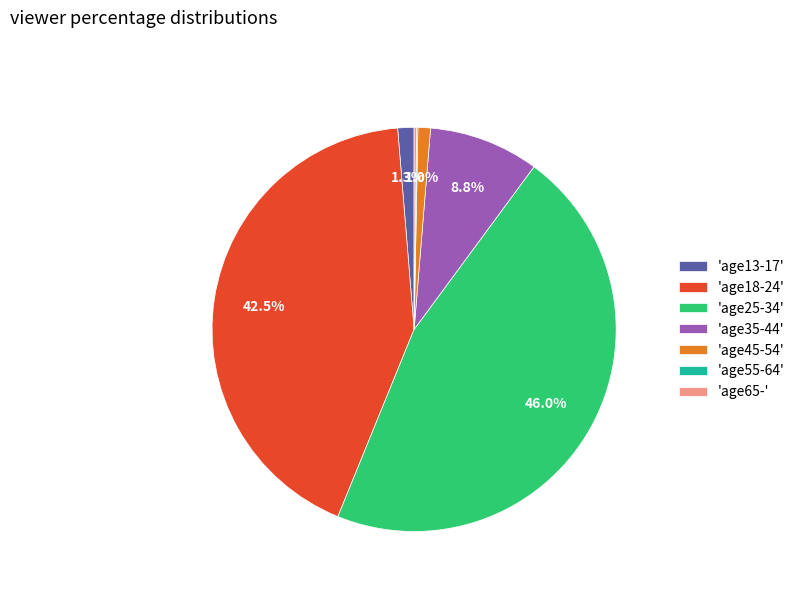

Between 'age13-17' and 'age35-44', which is larger?

'age35-44'